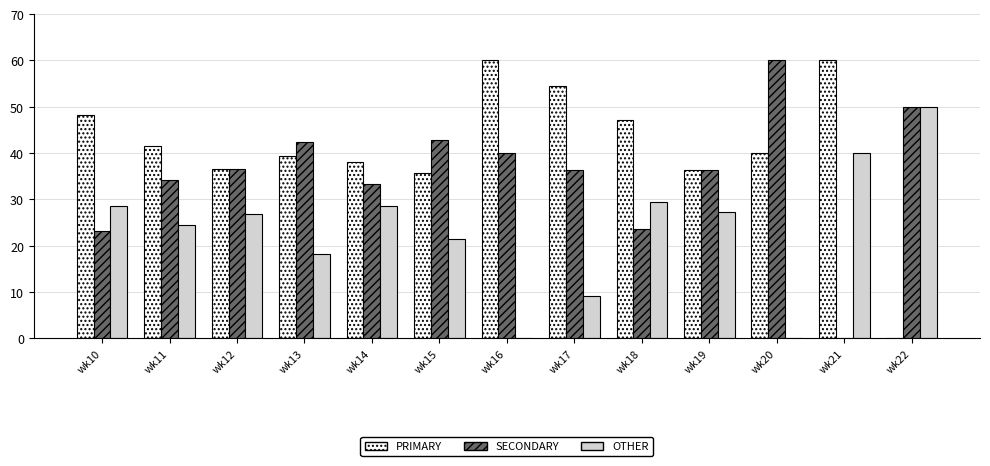

How many values in the SECONDARY series exceed 36?

8